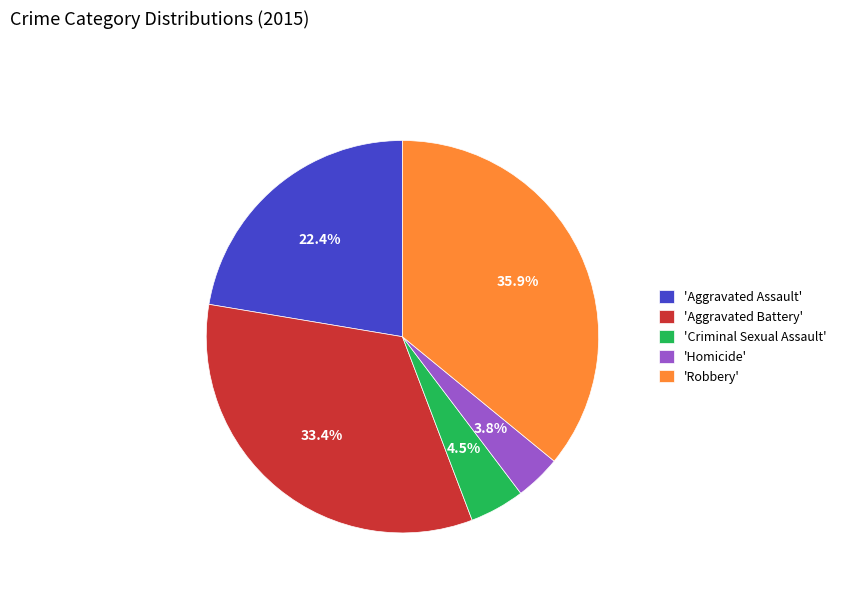

To the nearest percent, what is the difference between the largest and smallest slice percentages?

32%